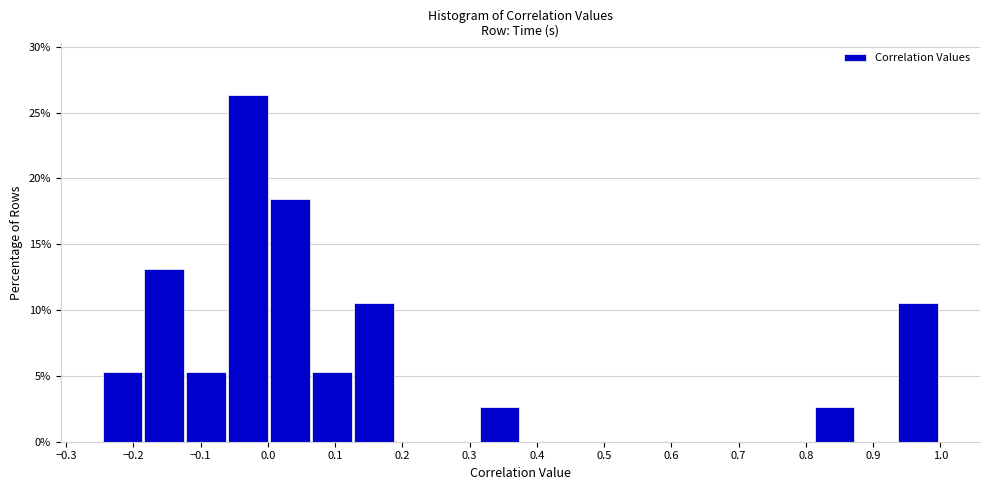

What is the height of the bar covering 0.13 to 0.19 on the x-axis? Neither the bar edges nor the heights are printed on the chart, so give them approximately, as read against the axes.

10.5